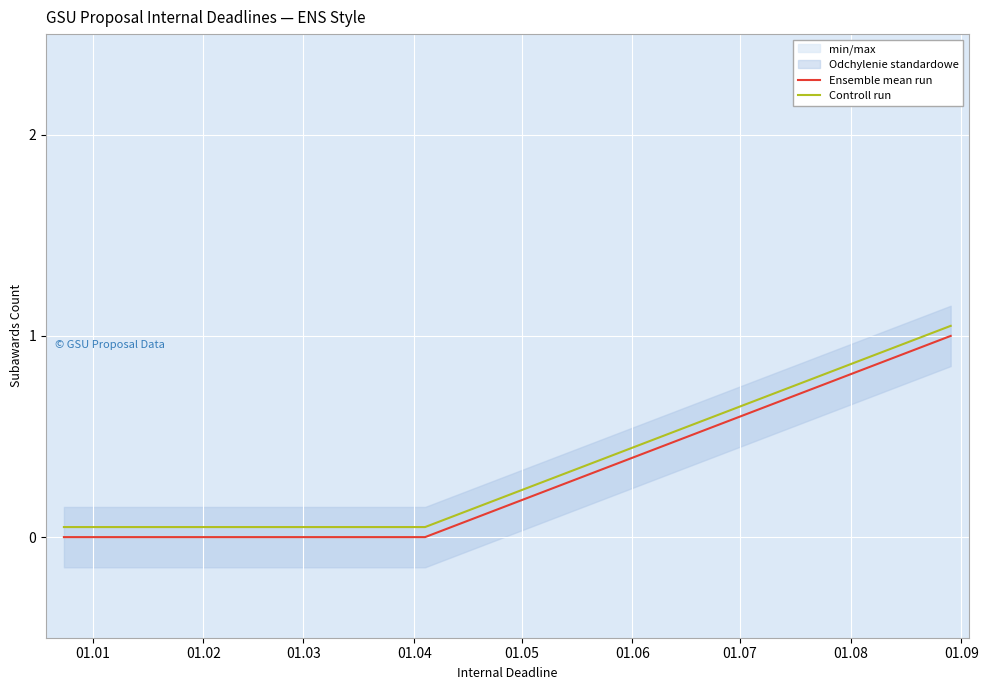

True or false: Ensemble mean run has a value of 0.0 at 01.02.

True